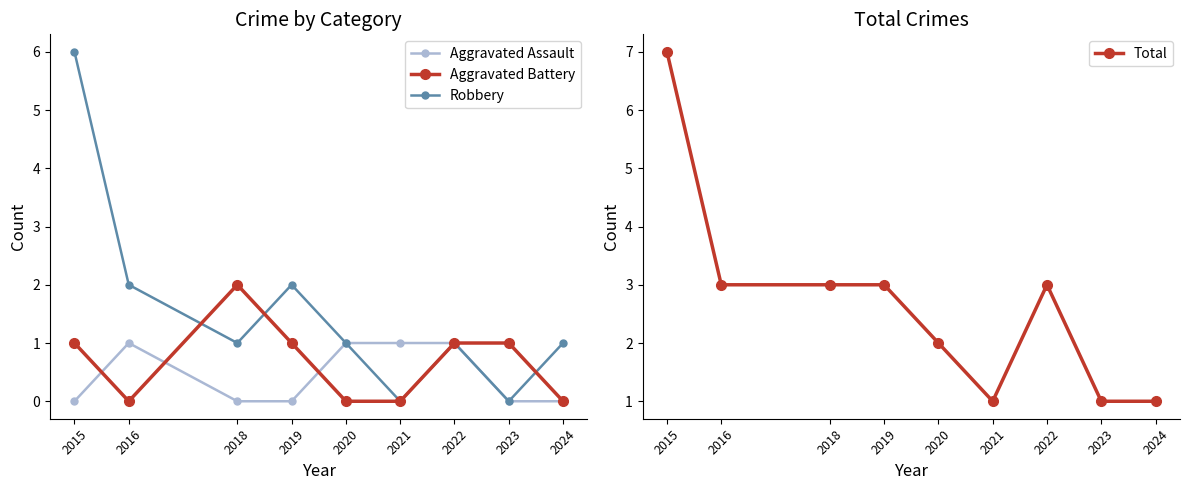

Where is the first local maximum for Total?

2022